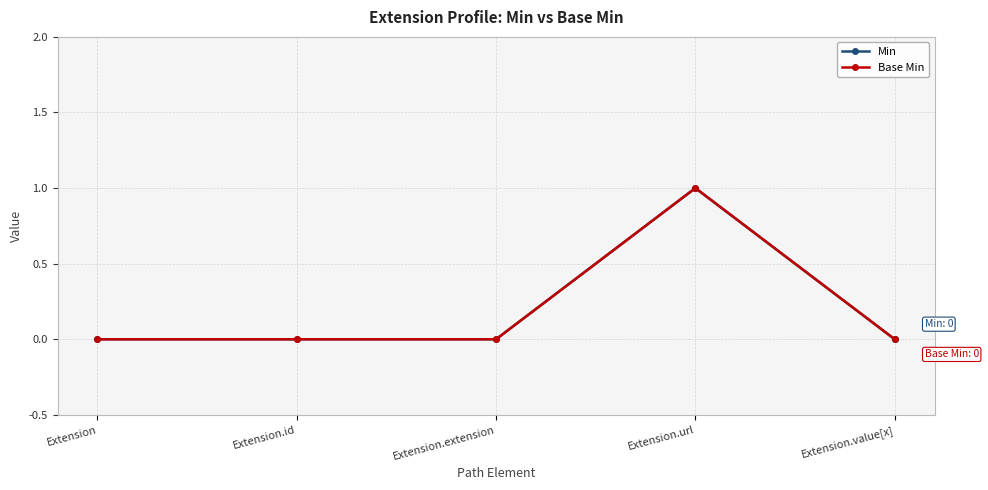

Does the chart display data point markers on the line(s)?

Yes